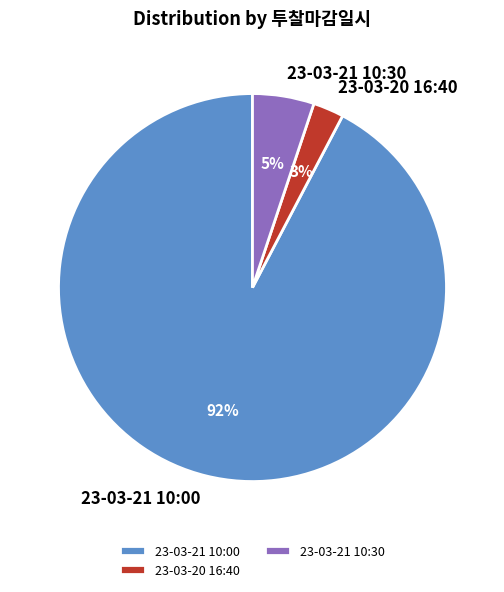

Is there any slice that represents more than half of the pie?

Yes